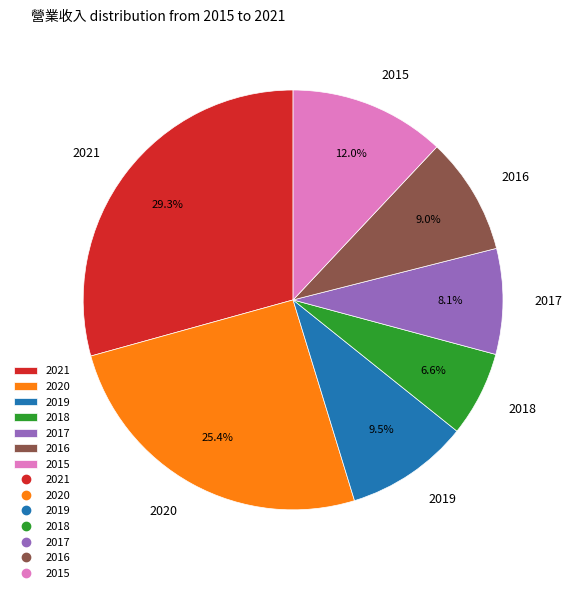

How many segments does this pie chart have?

7